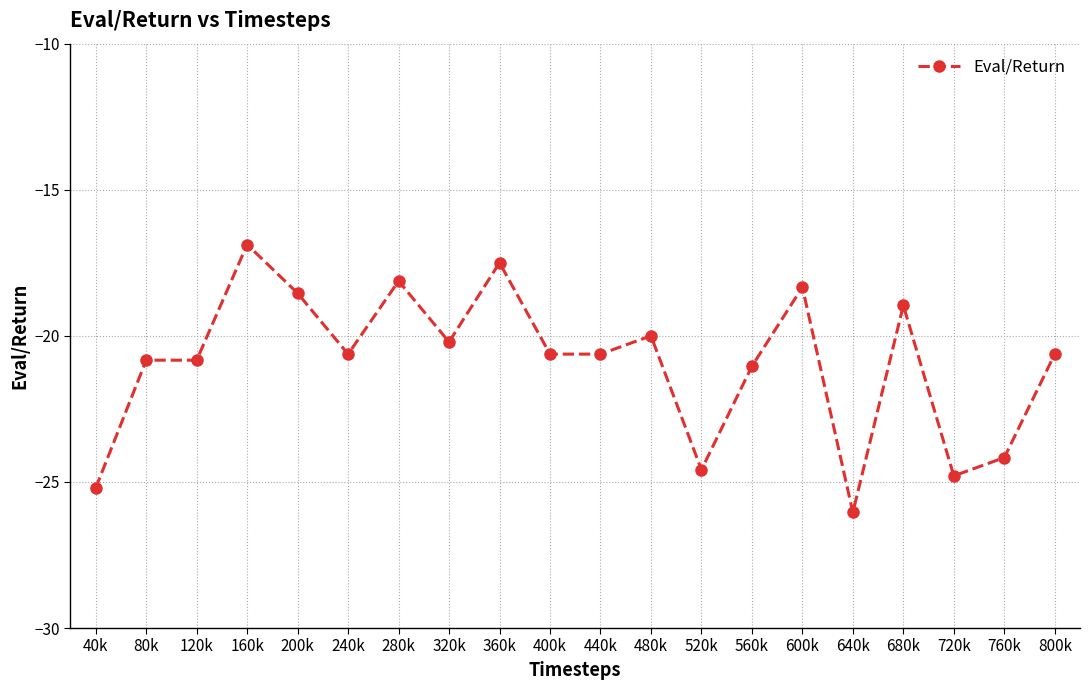

What value does the data have at 520k?

-24.6